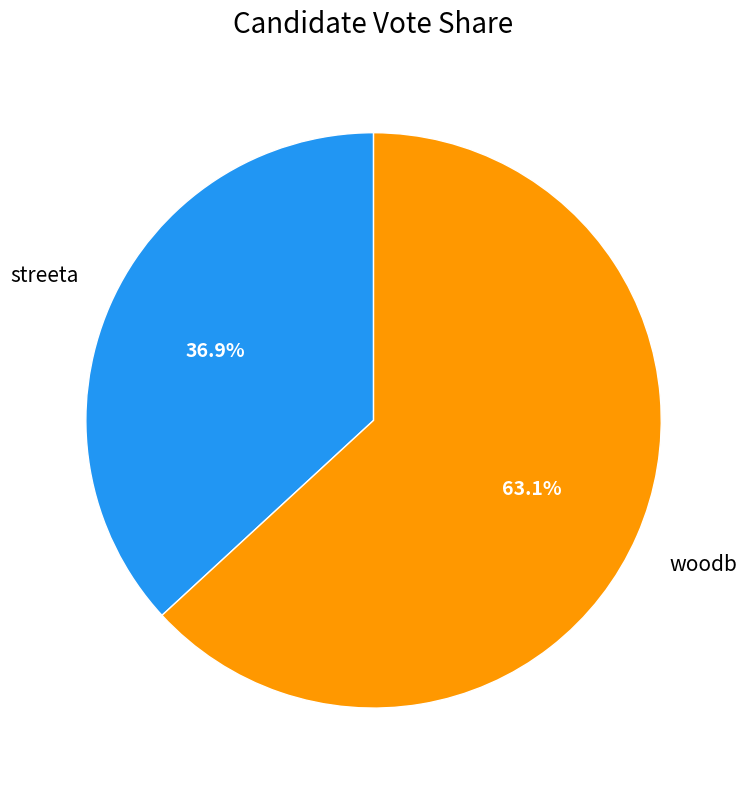

Is there a majority slice in this chart?

Yes